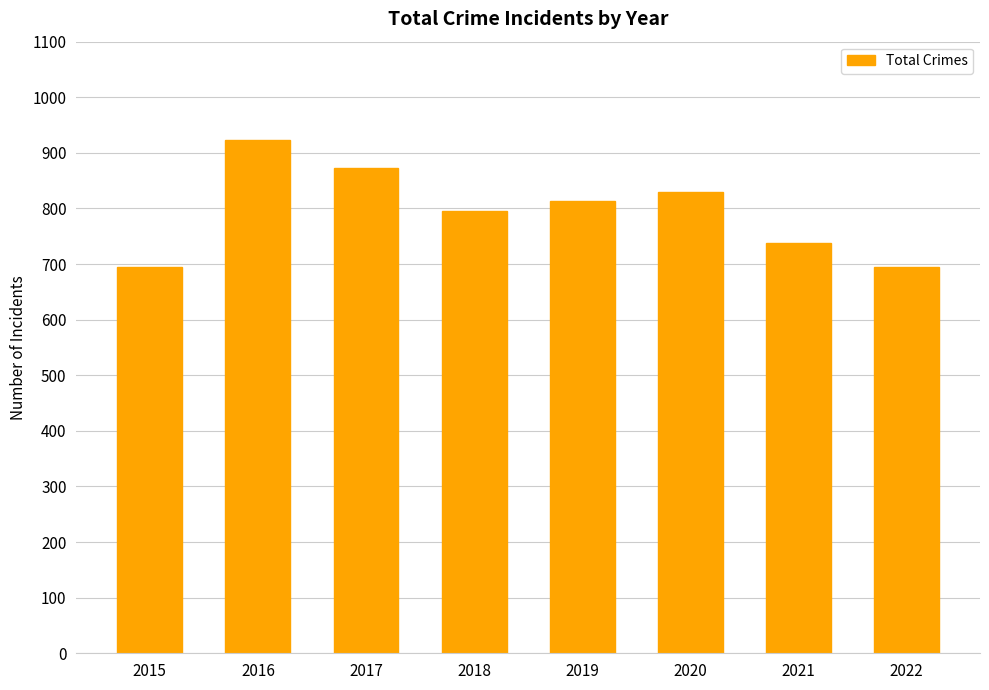

Which has a higher value, 2016 or 2021?

2016